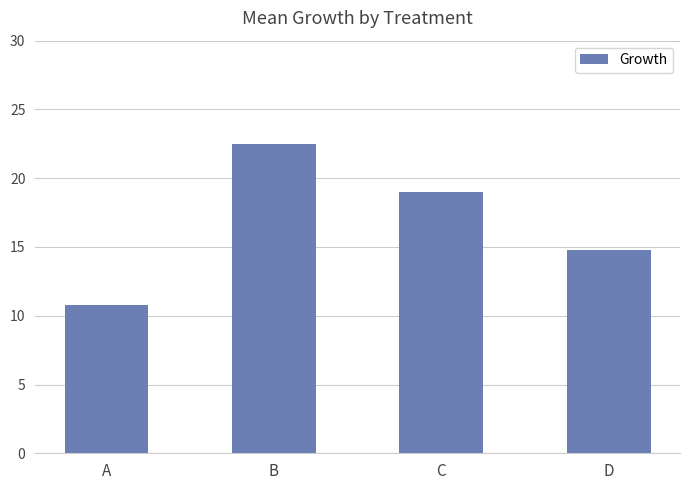

Reading left to right, list all the values displayed in this chart.

10.8	22.5	19.0	14.8